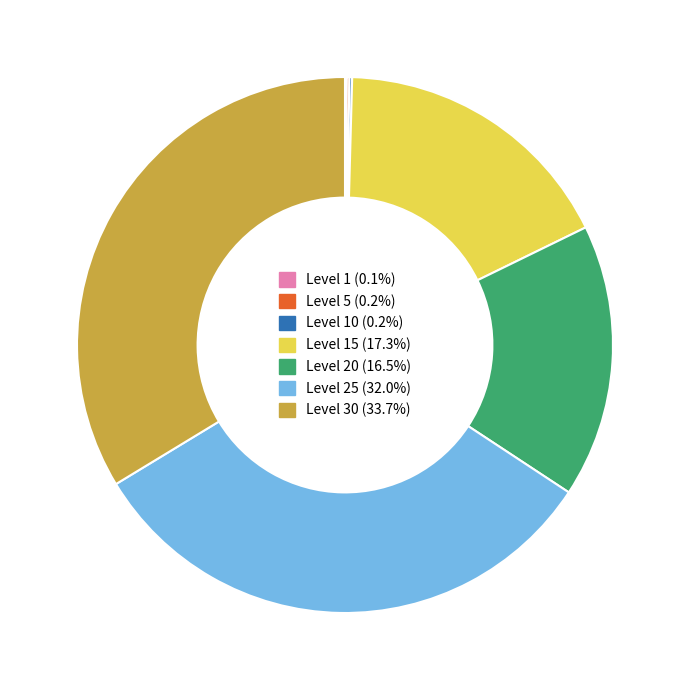

Is there a majority slice in this chart?

No